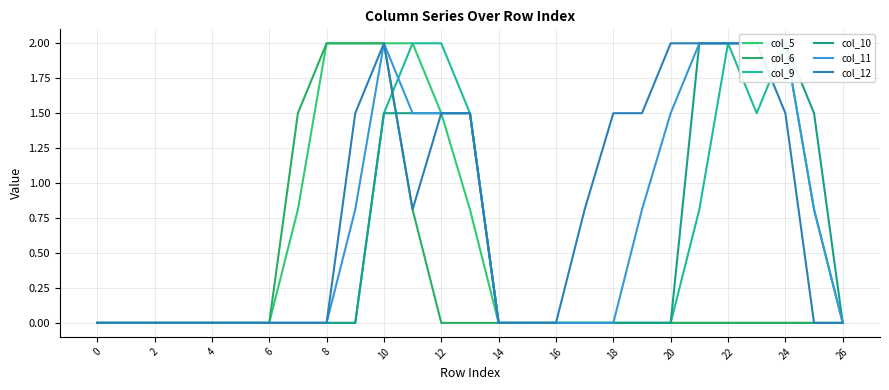

What is the total value across all series at 24?

8.0